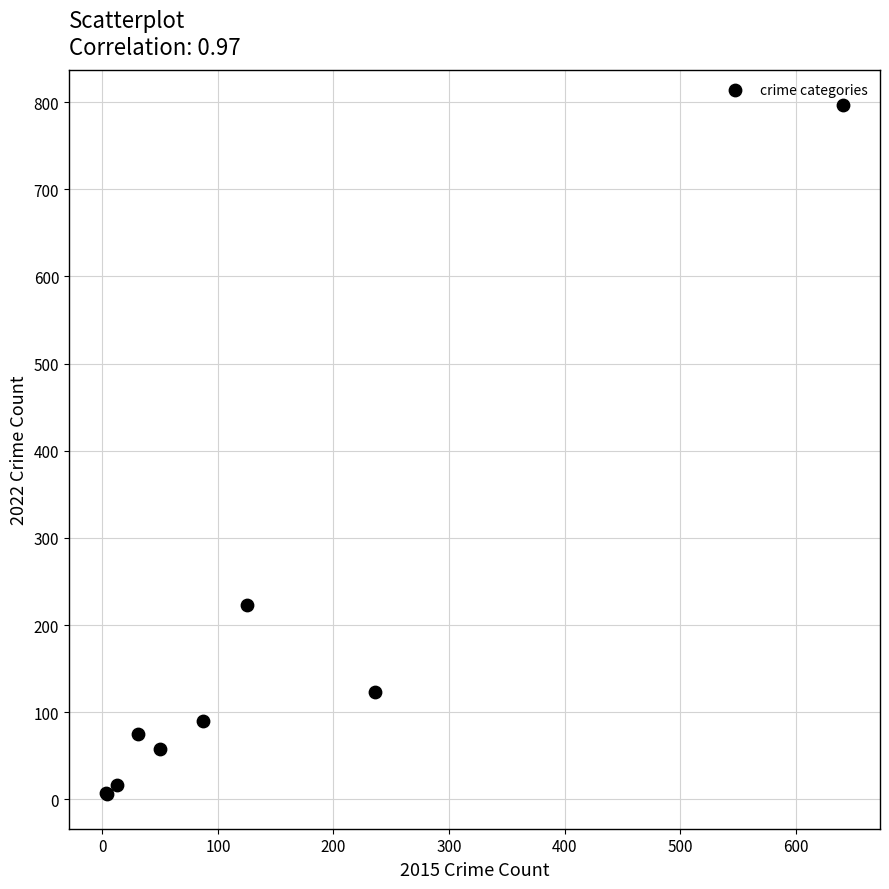

What Y value in the scatter plot is closest to 401?

223